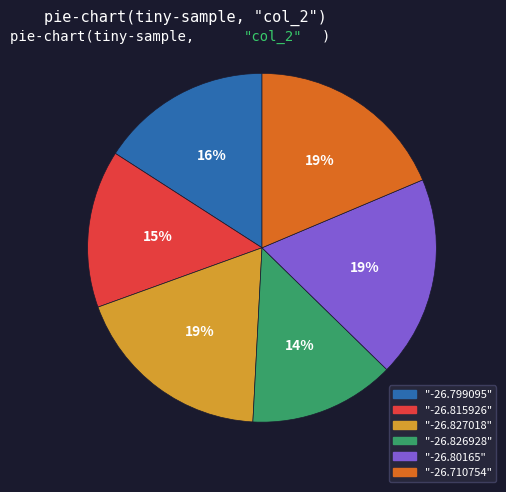

Is there any slice that represents more than half of the pie?

No